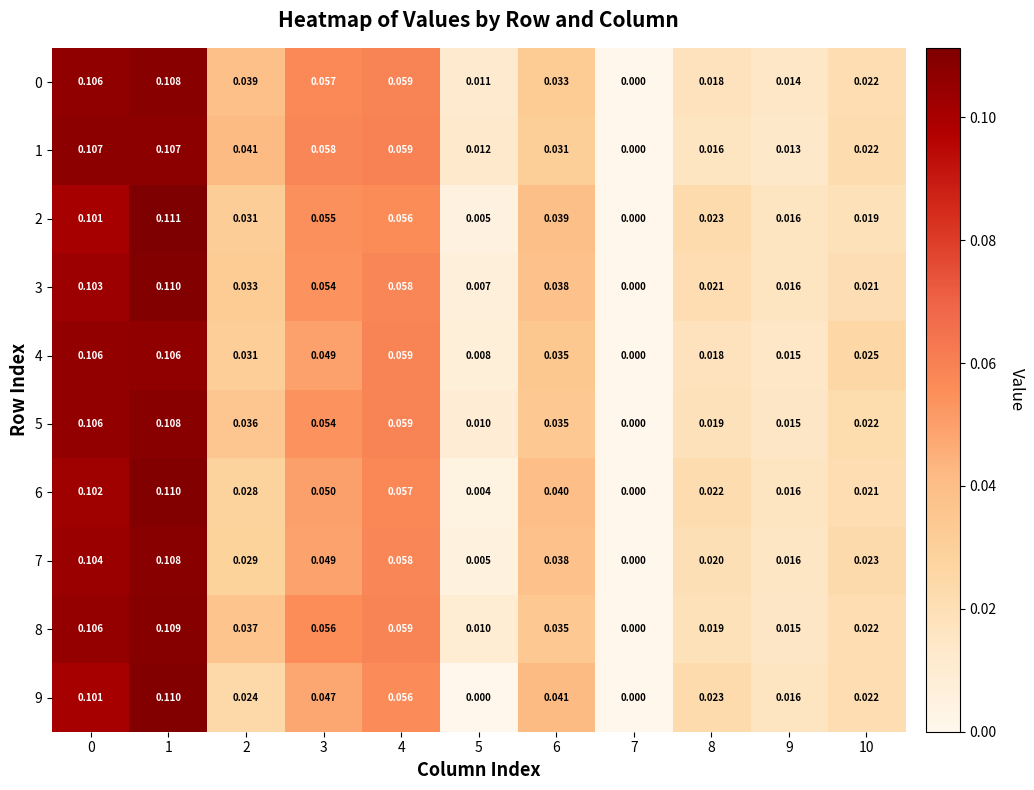

Is the value of 0 at 5 greater than the value of 7 at 0?

No